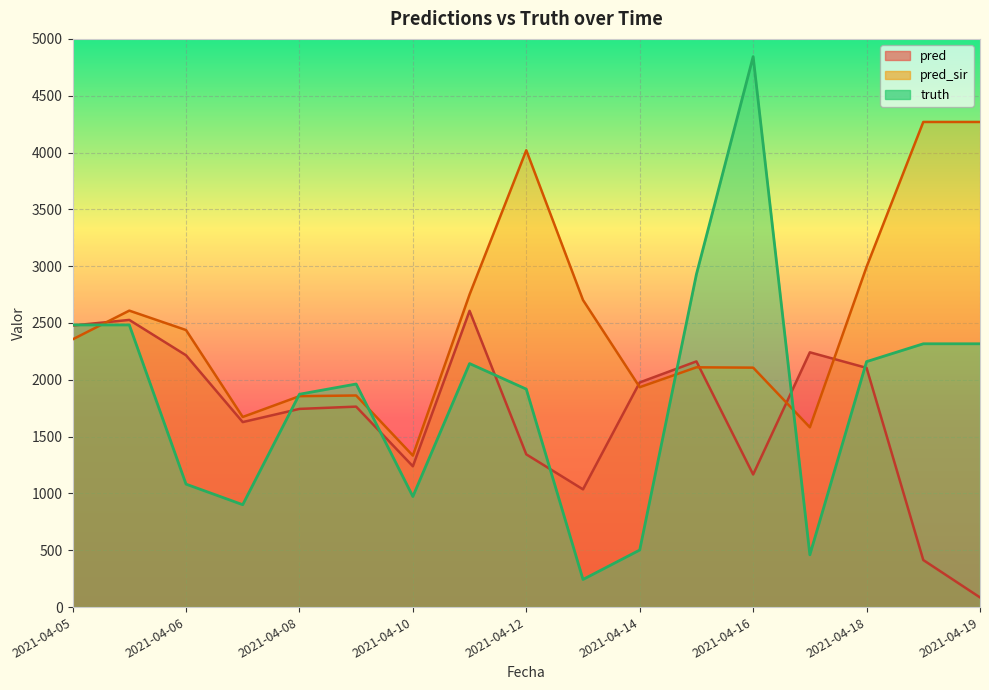

Which category has the lowest value in the pred_sir series?

2021-04-10